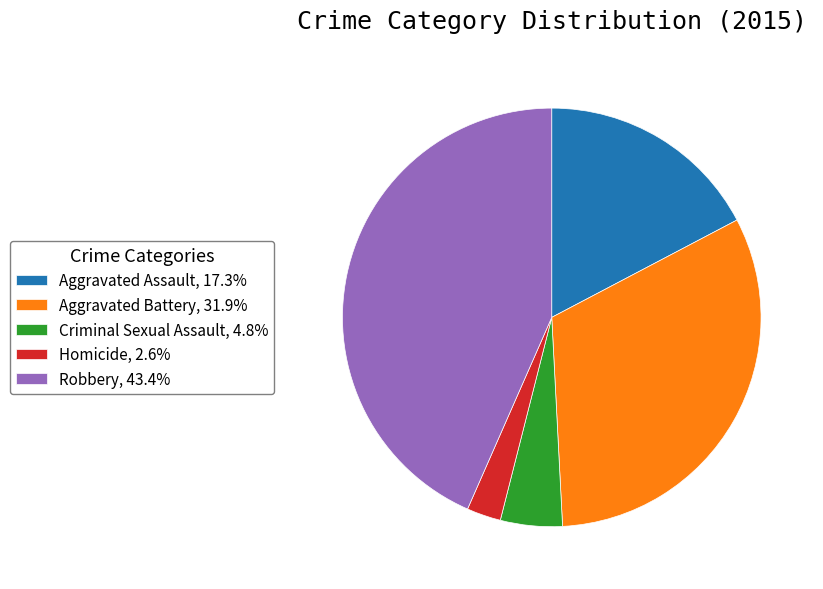

Rank the categories by value from highest to lowest.

Robbery, Aggravated Battery, Aggravated Assault, Criminal Sexual Assault, Homicide